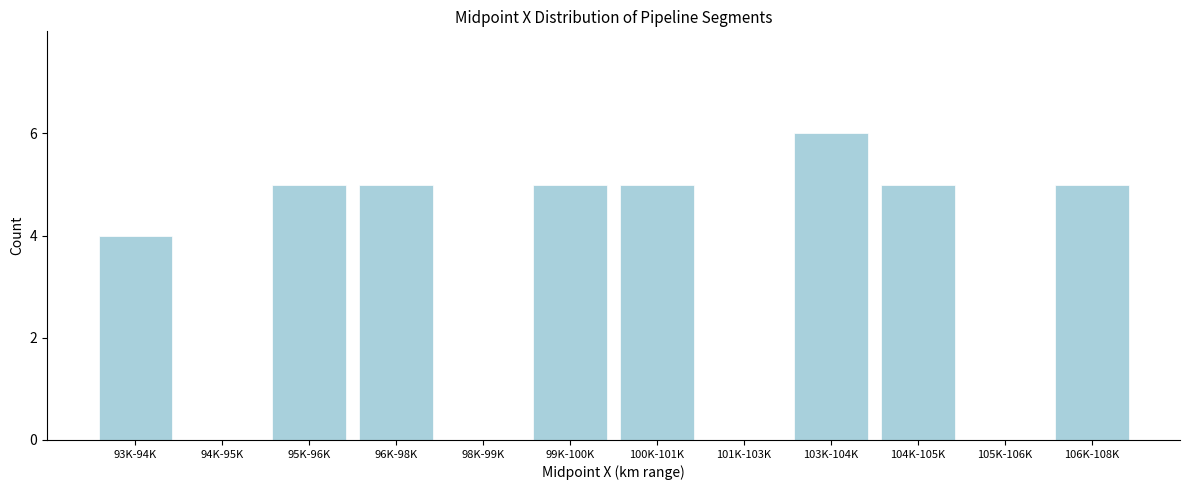

Reading left to right, extract all data points from this chart.

93K-94K=4	94K-95K=0	95K-96K=5	96K-98K=5	98K-99K=0	99K-100K=5	100K-101K=5	101K-103K=0	103K-104K=6	104K-105K=5	105K-106K=0	106K-108K=5